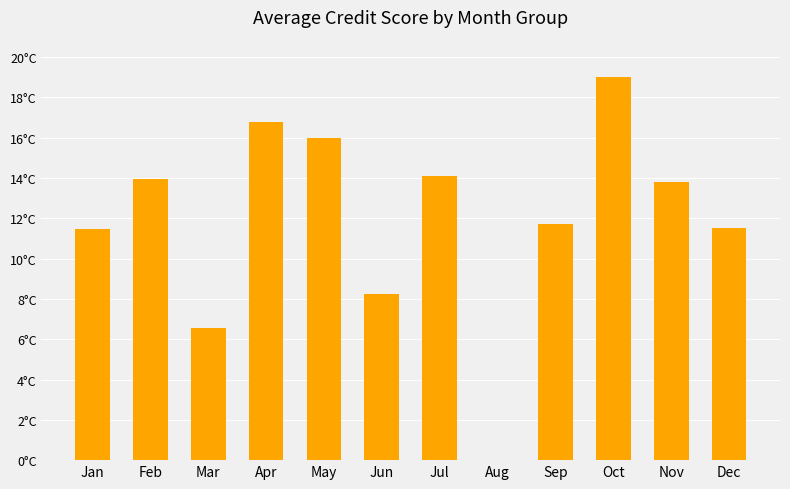

Read the value at Mar.

6.6